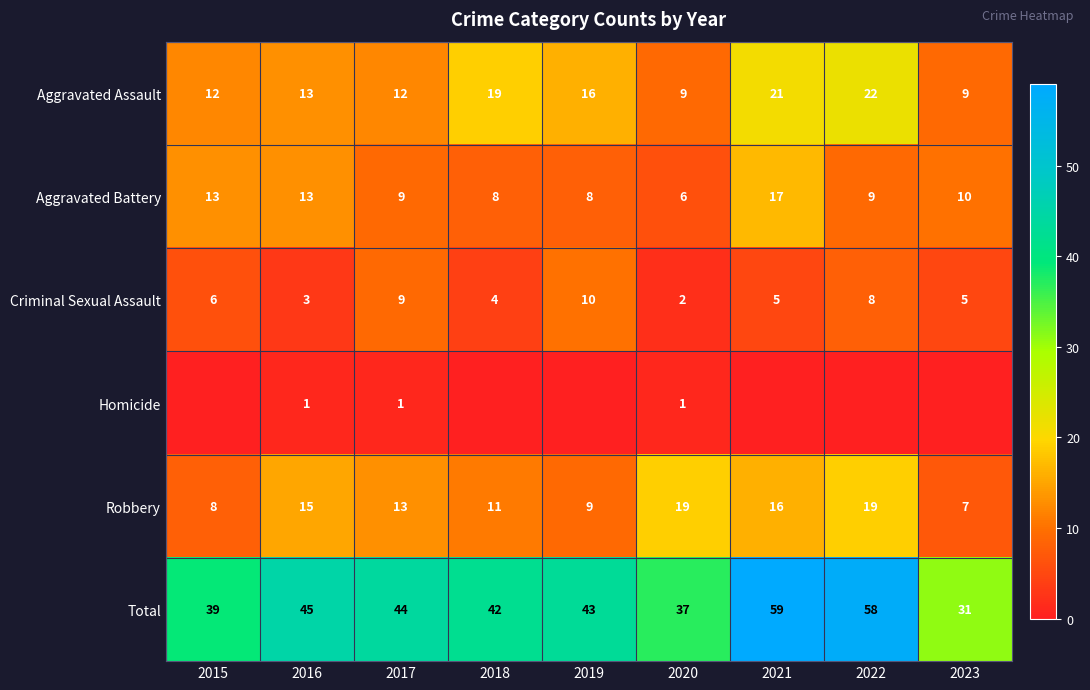

What is the sum of all Aggravated Assault values?

133